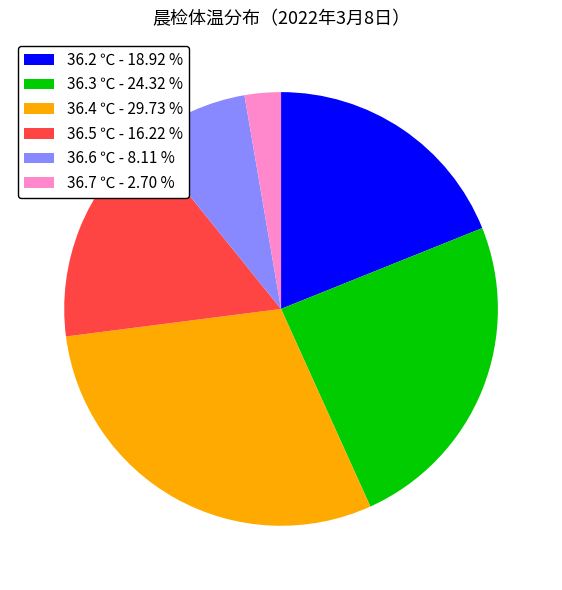

Approximately how many times larger is the value at 36.5 ℃ - 16.22 % compared to 36.6 ℃ - 8.11 %?

2.0